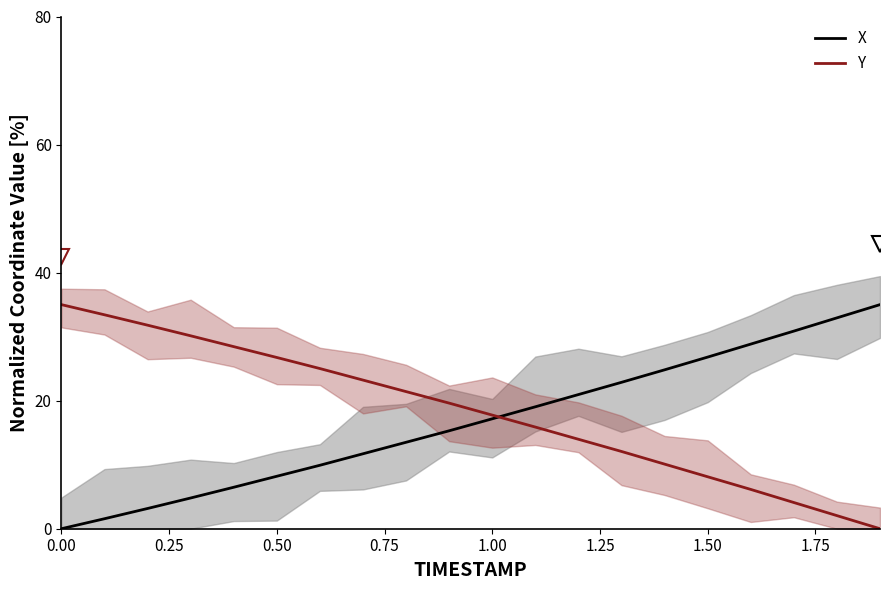

What is the highest value of the X series?

35.0